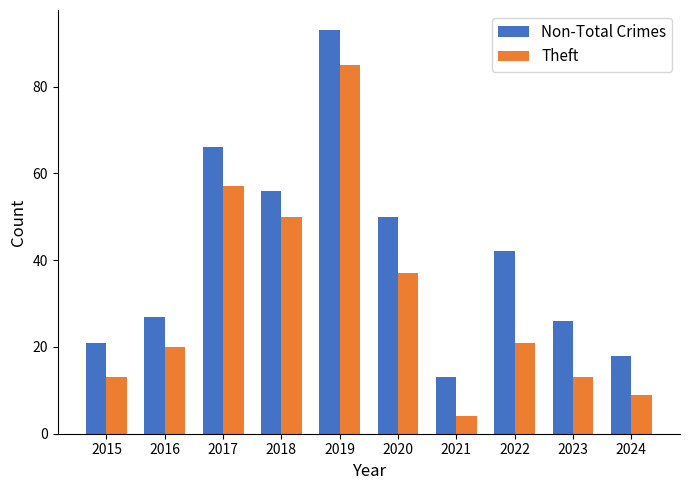

What is the difference between the highest and lowest values at 2016?

7